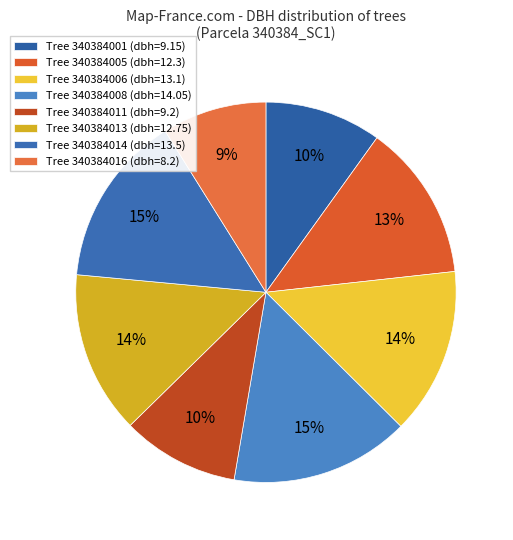

To the nearest percent, what is the difference between the largest and smallest slice percentages?

6%